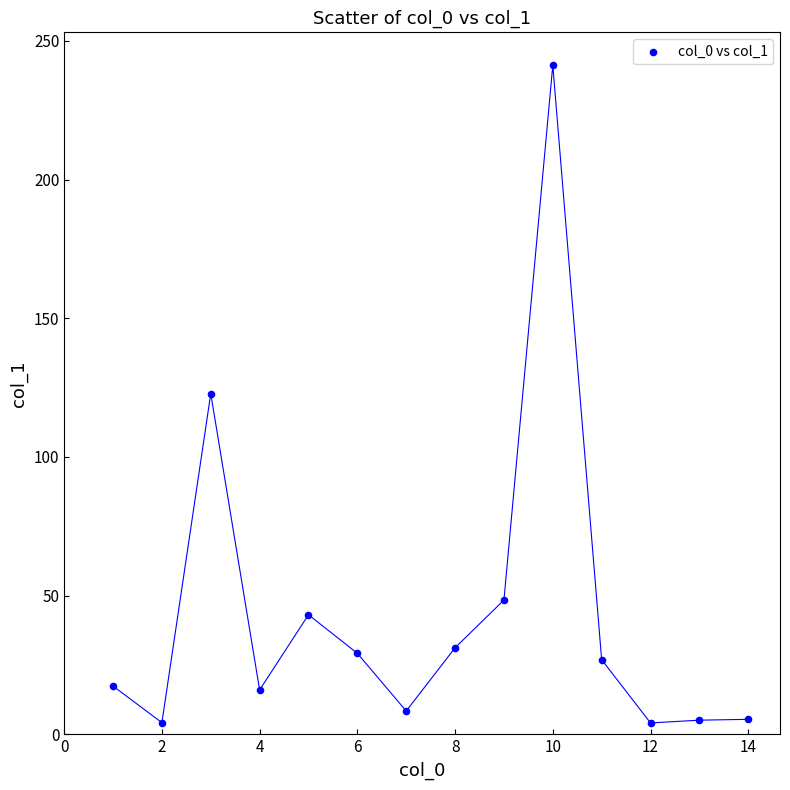

What is the range of X values (max minus min)?

13.0